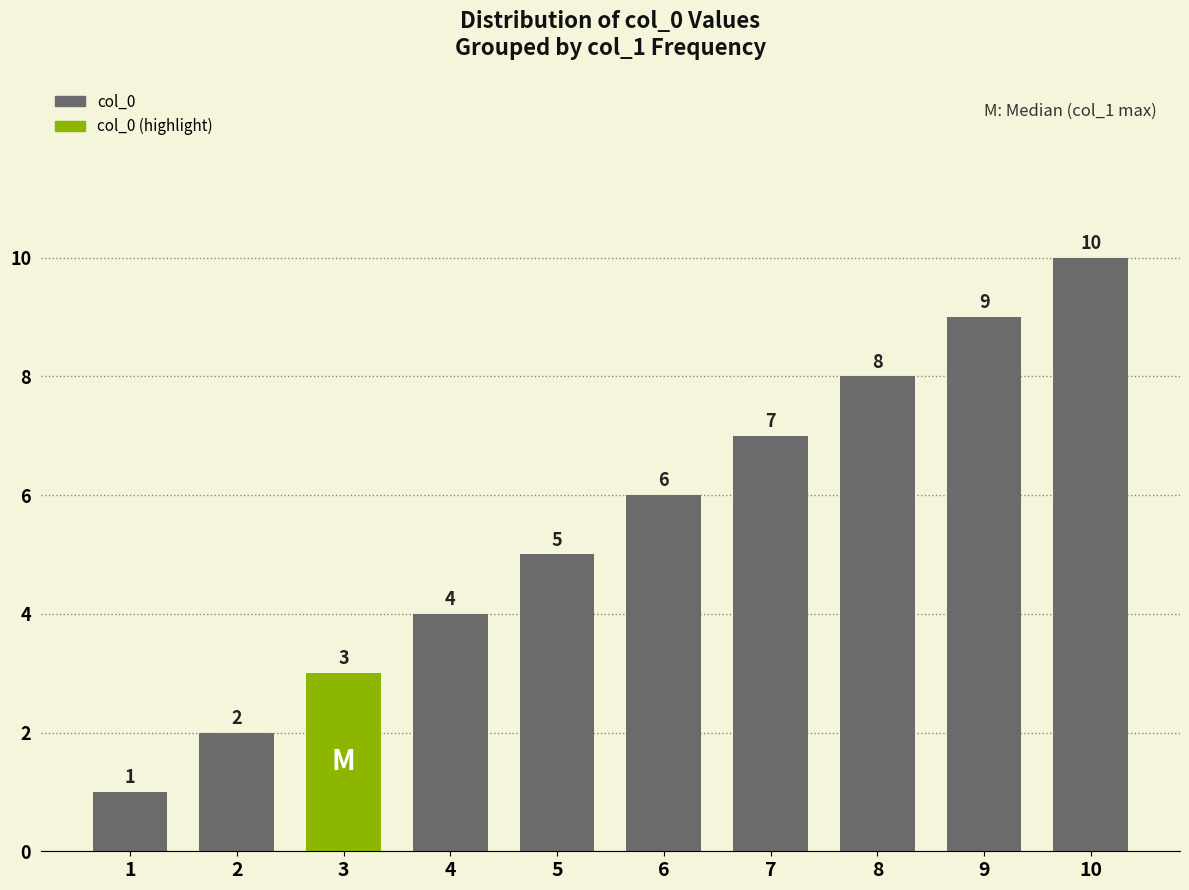

True or false: the data shows 1 at 1.

True